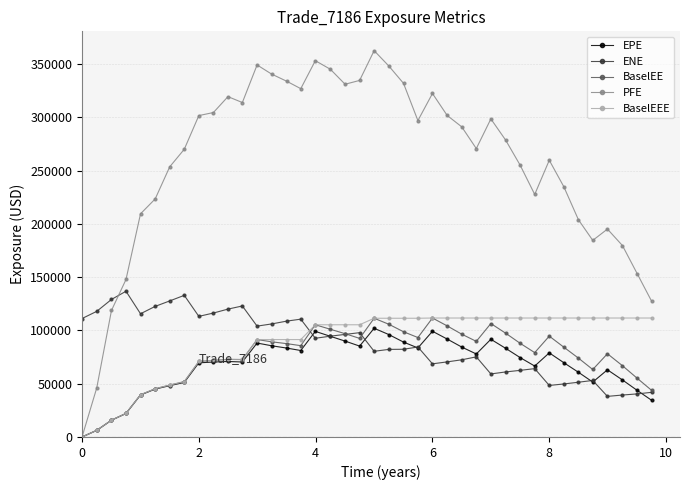

What is the maximum value for BaselEEE?

111693.0